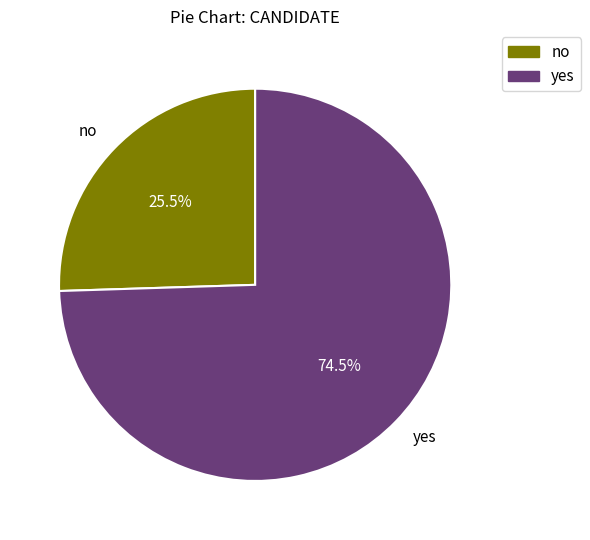

How much of the chart is everything except no?

74.5%